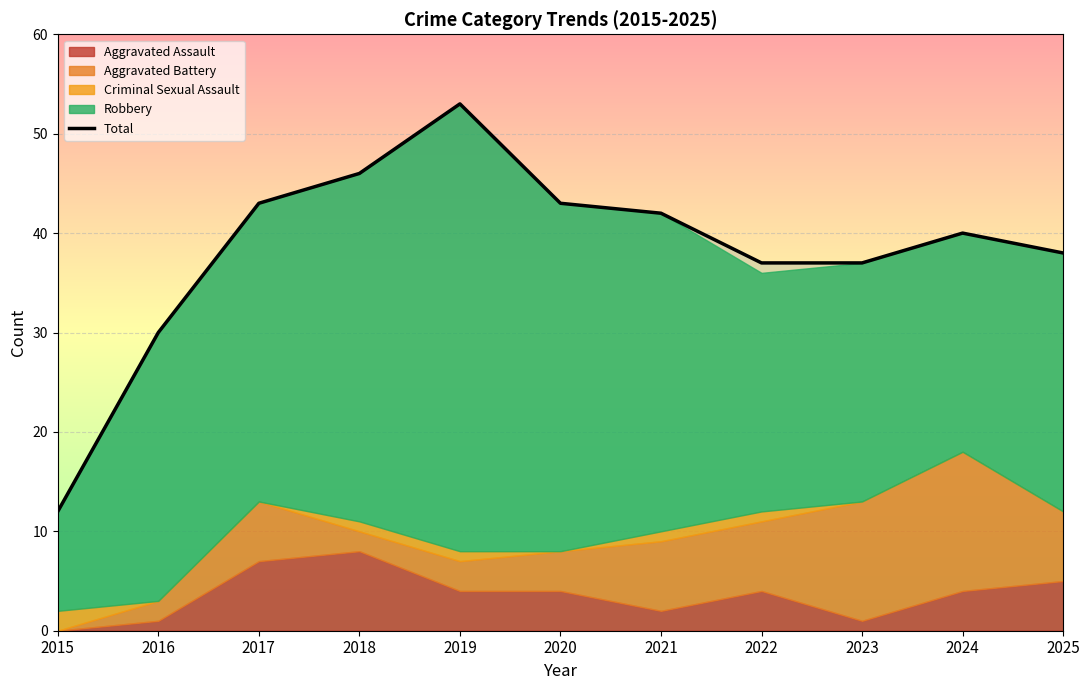

Reading left to right, list all the values displayed in this chart.

2015=12	2016=30	2017=43	2018=46	2019=53	2020=43	2021=42	2022=37	2023=37	2024=40	2025=38